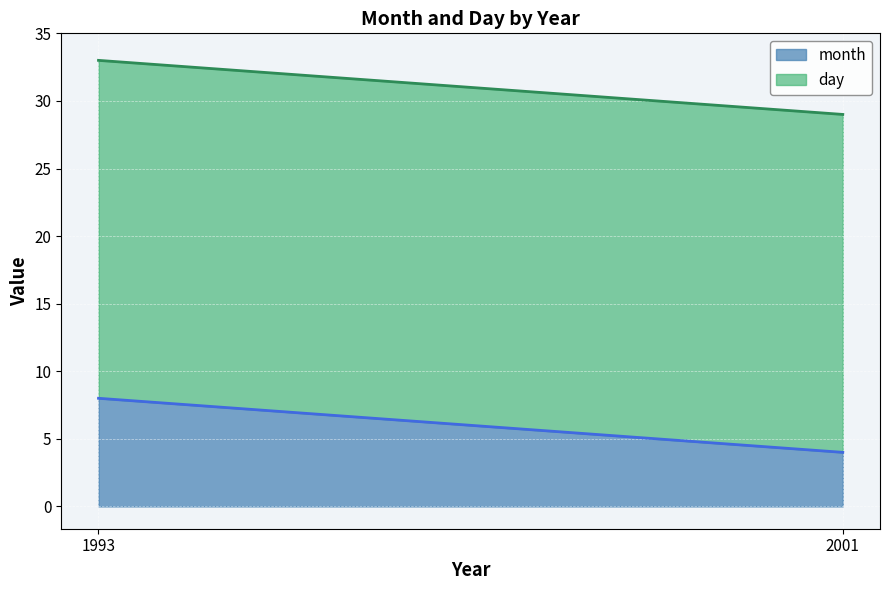

What is the total value across all series at 2001?

29